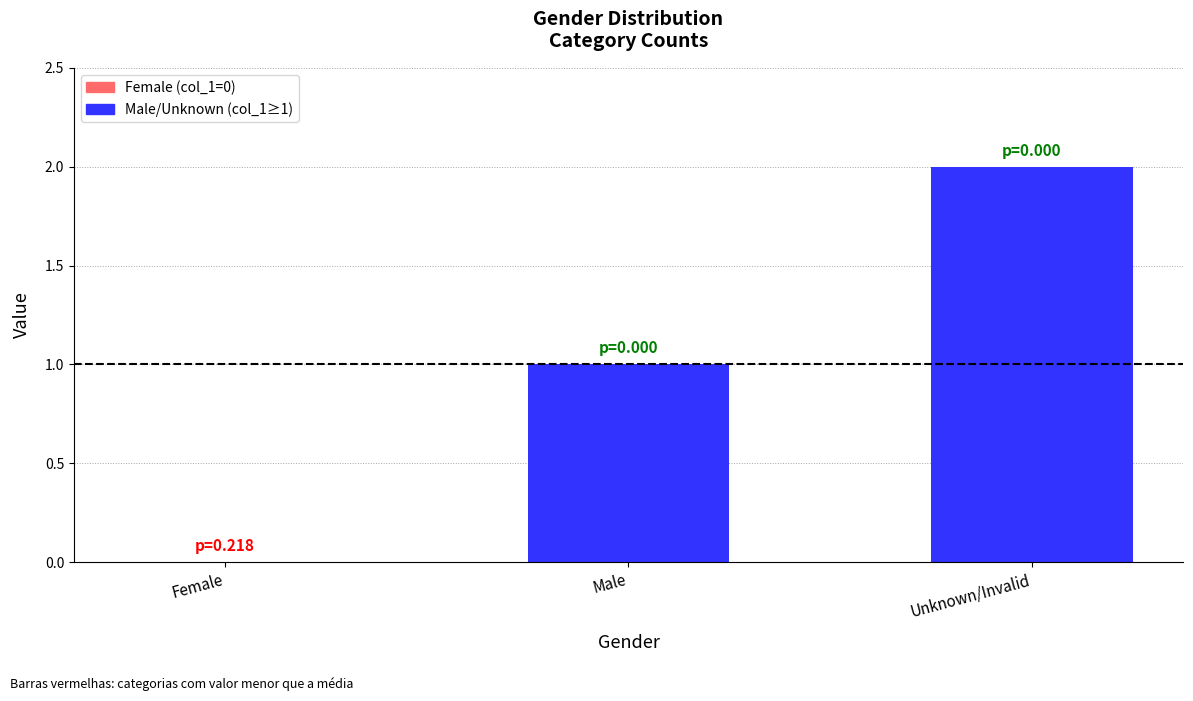

How many data points does each series have?

3